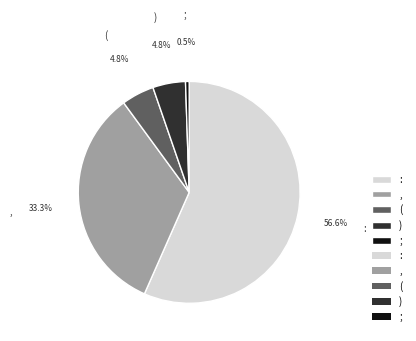

Approximately how many times larger is the value at ; compared to )?

0.1